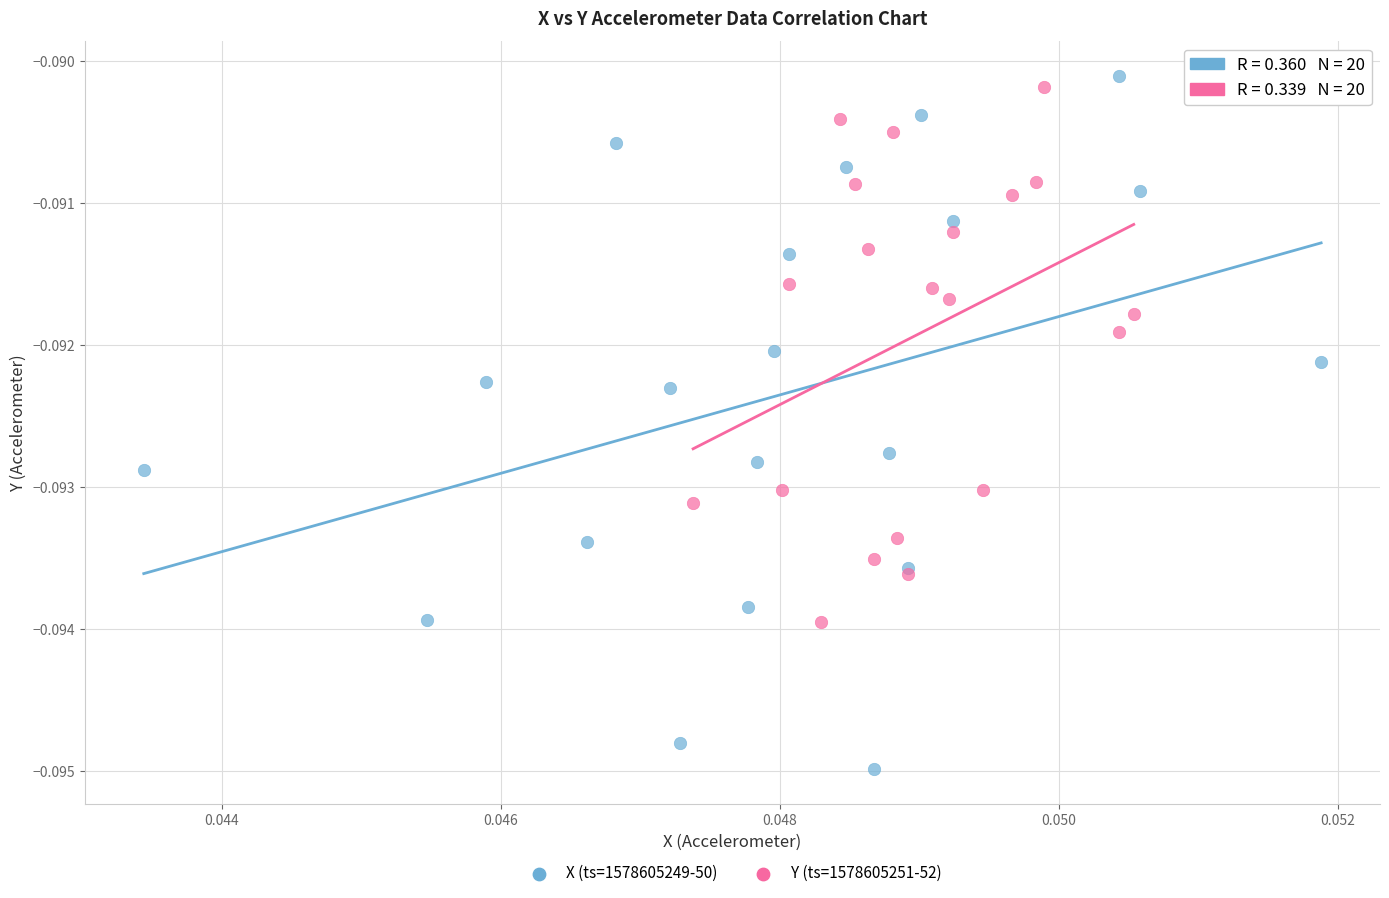

Which series contains the lowest Y value?

X (ts=1578605249-50)